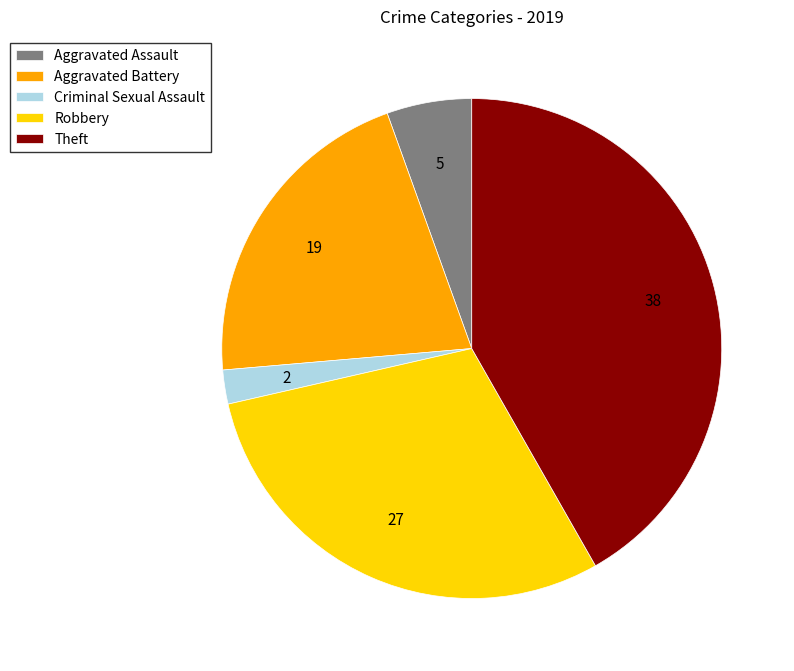

Combined, do Theft and Aggravated Battery account for over 50%?

Yes